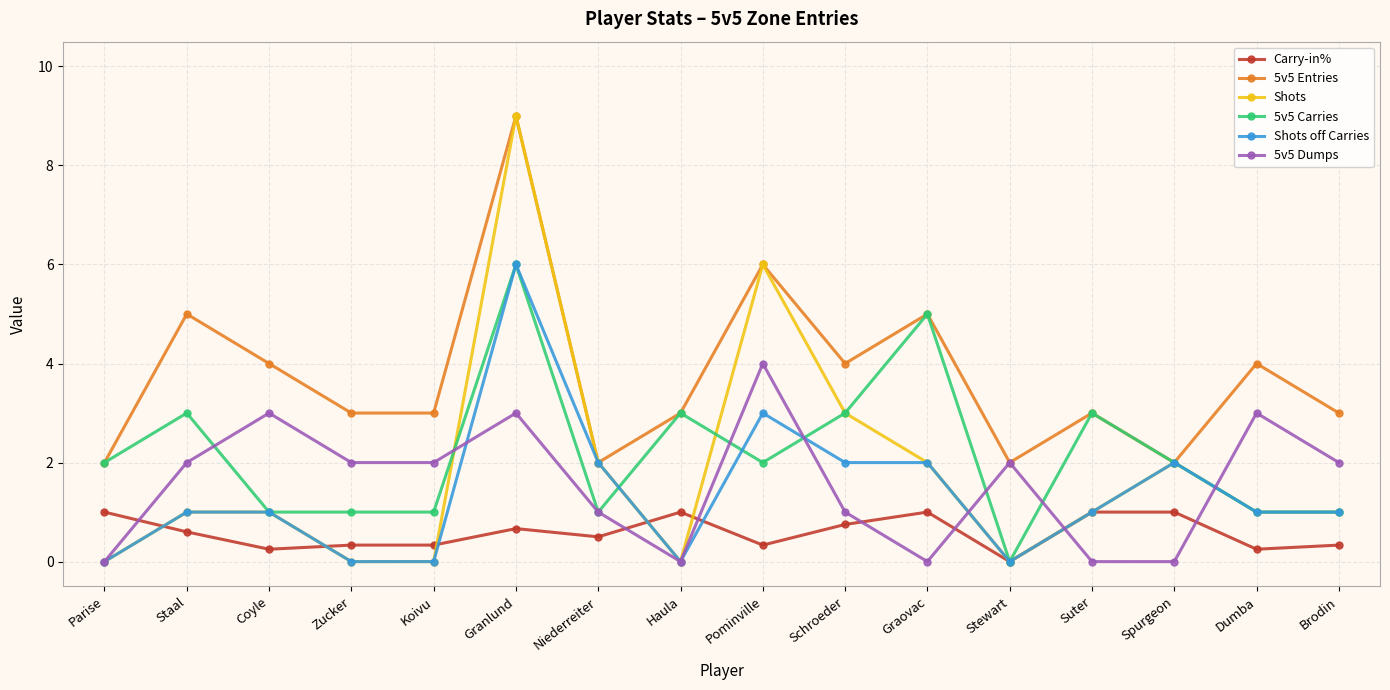

What is the difference between the highest and lowest values at Haula?

3.0